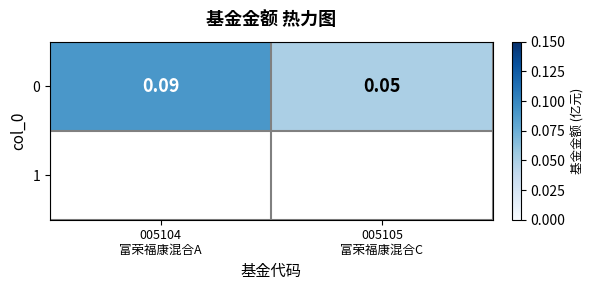

Reading right to left, transcribe all the data shown in this chart.

005105
富荣福康混合C=0.1	005104
富荣福康混合A=0.1